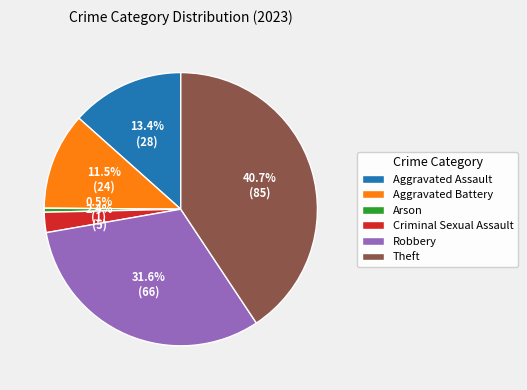

Is Theft the majority of the pie?

No